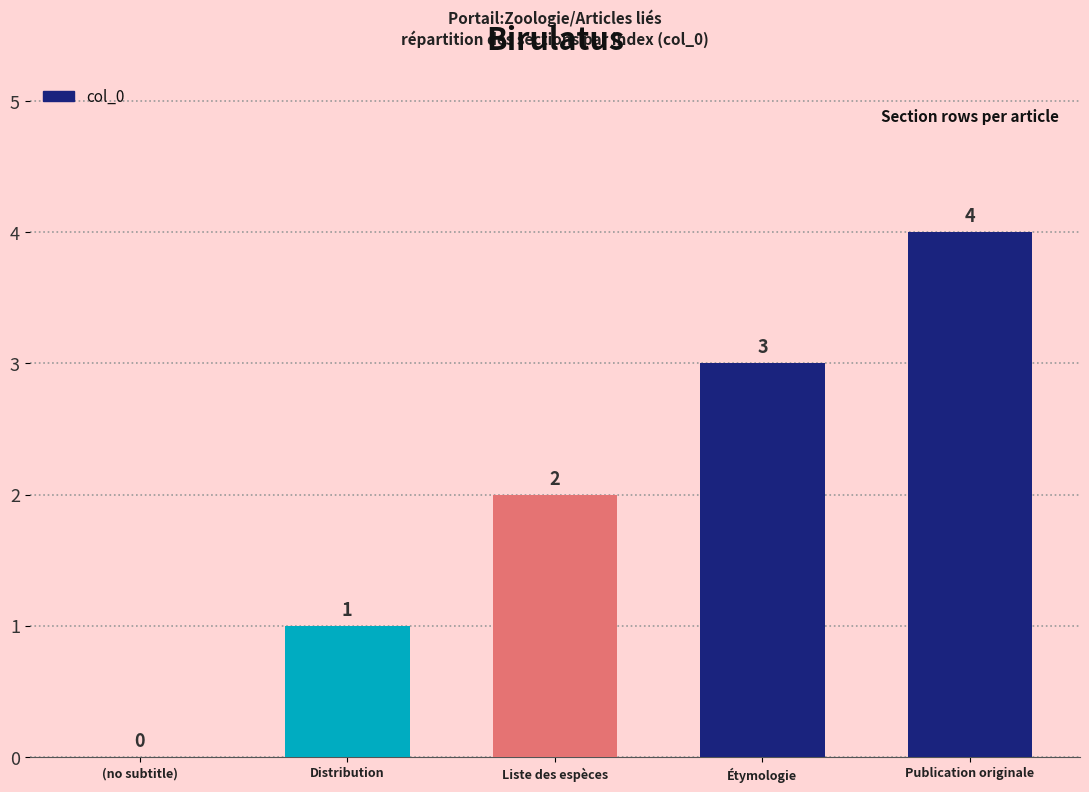

The value at Étymologie is 3. True or false?

True